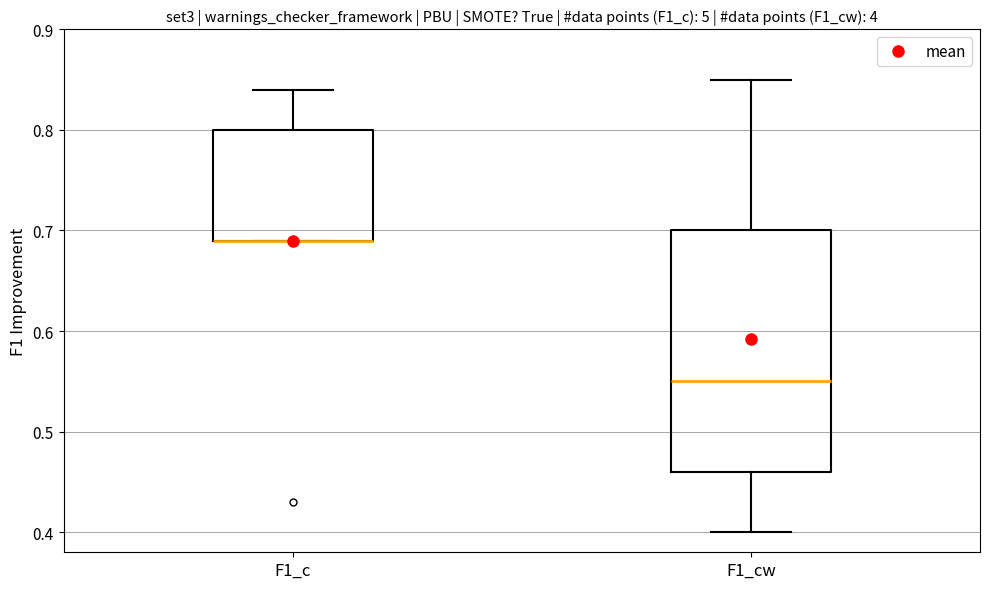

Reading left to right, read every box against the y-axis: the position of its median line, the range the box covers, and the ends of its whiskers. The values are not printed on the chart, so give them approximately, as read against the axis.

F1_c: median 0.69 (drawn on the box's lower edge), box 0.69 to 0.80, whiskers 0.69 to 0.84
F1_cw: median 0.55, box 0.46 to 0.70, whiskers 0.40 to 0.85